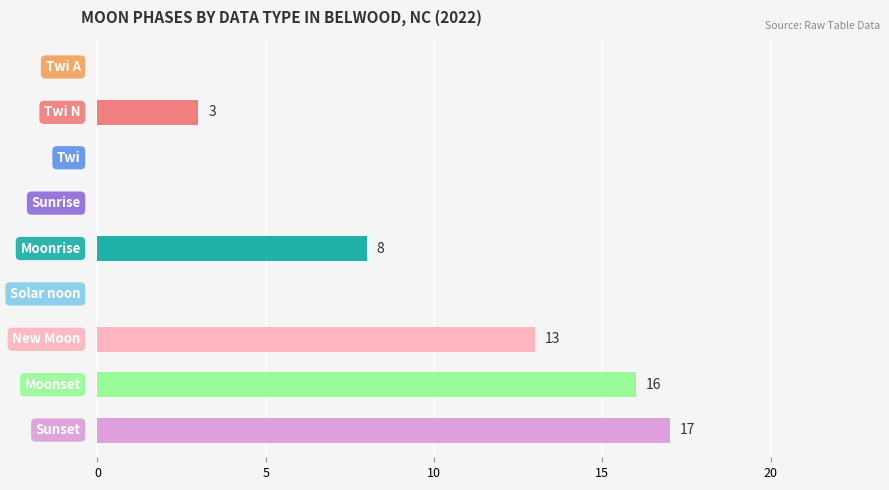

How many values are between 0 and 13?

7